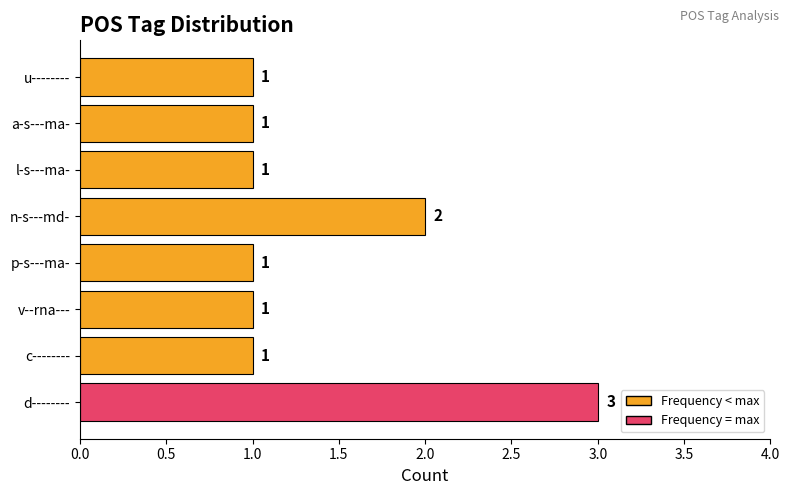

What is the greatest value displayed?

3